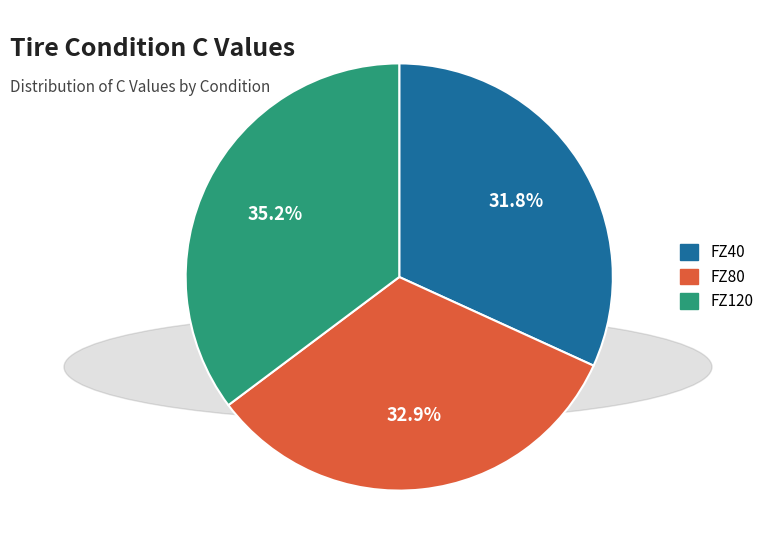

Is FZ40 the majority of the pie?

No